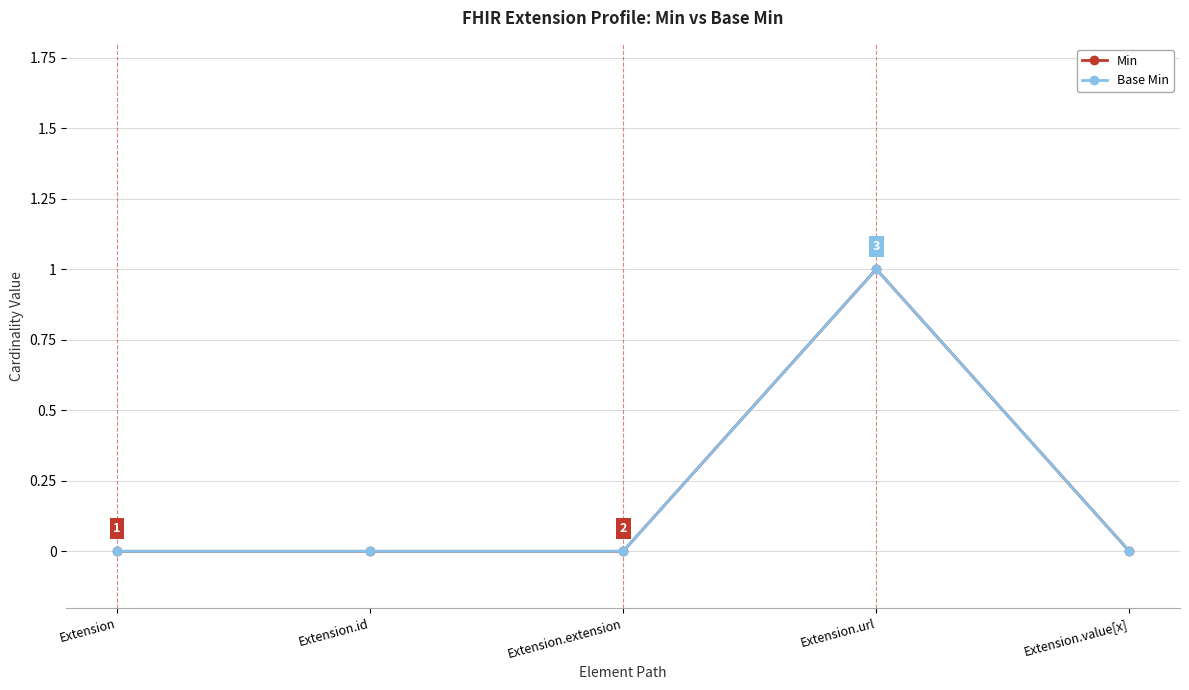

True or false: Base Min and Min intersect in this chart.

False